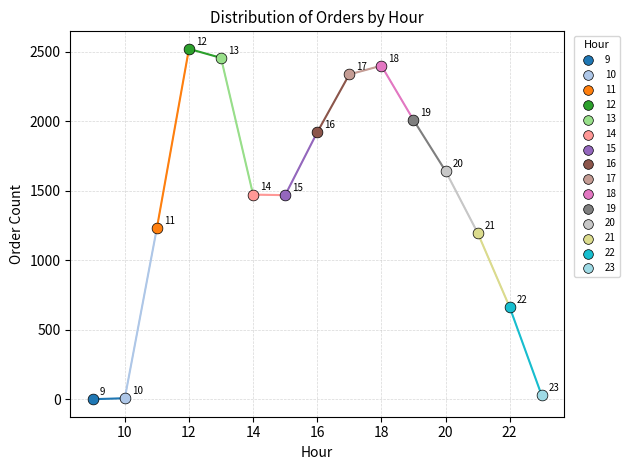

What are all the series names shown in the legend?

9, 10, 11, 12, 13, 14, 15, 16, 17, 18, 19, 20, 21, 22, 23